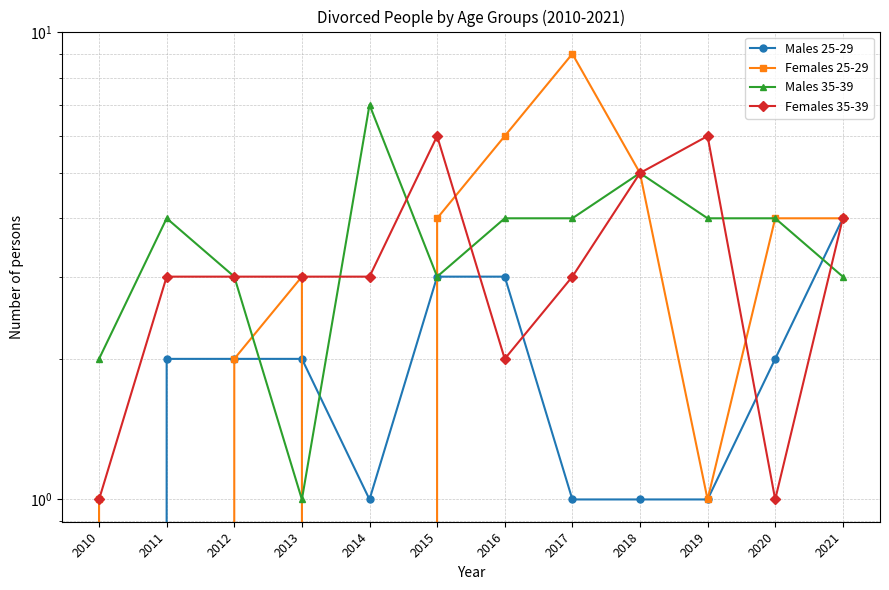

True or false: Males 25-29 has more than 0 points higher than both neighbors.

False